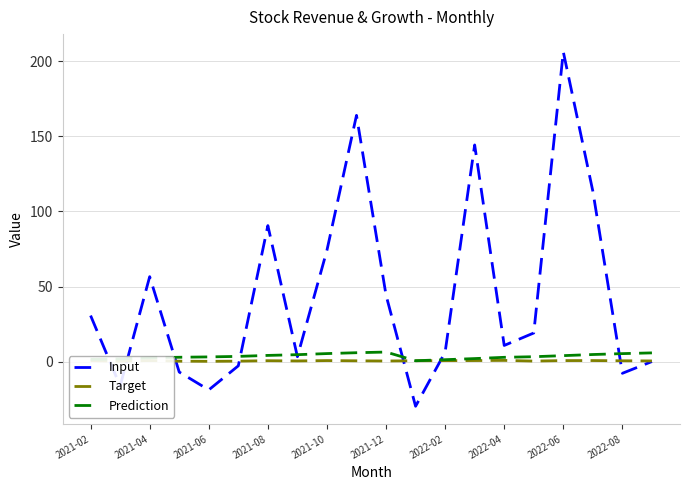

What is the minimum value shown in the chart?

-29.7